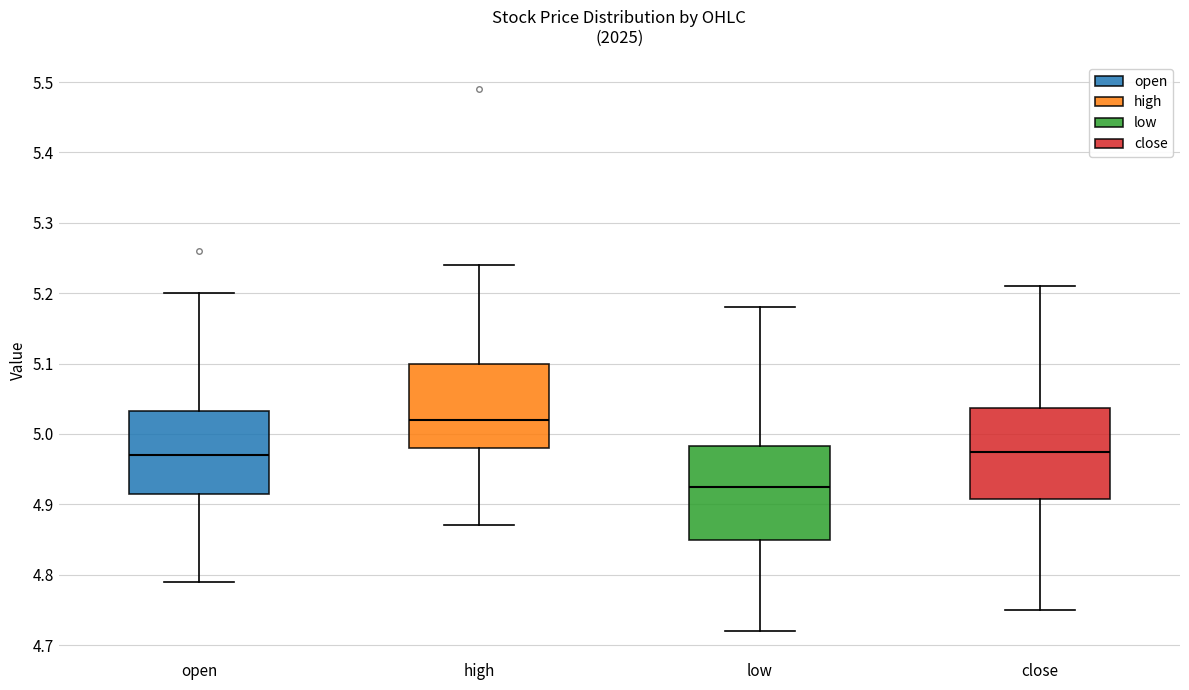

Reading left to right, transcribe this box plot: for each box, give where its median line is, the range the box spans, and where its two whiskers end, as read against the y-axis. The values are not printed on the chart, so give them approximately, as read against the axis.

open: median 4.97, box 4.92 to 5.03, whiskers 4.79 to 5.20
high: median 5.02, box 4.98 to 5.10, whiskers 4.87 to 5.24
low: median 4.93, box 4.85 to 4.98, whiskers 4.72 to 5.18
close: median 4.98, box 4.91 to 5.04, whiskers 4.75 to 5.21